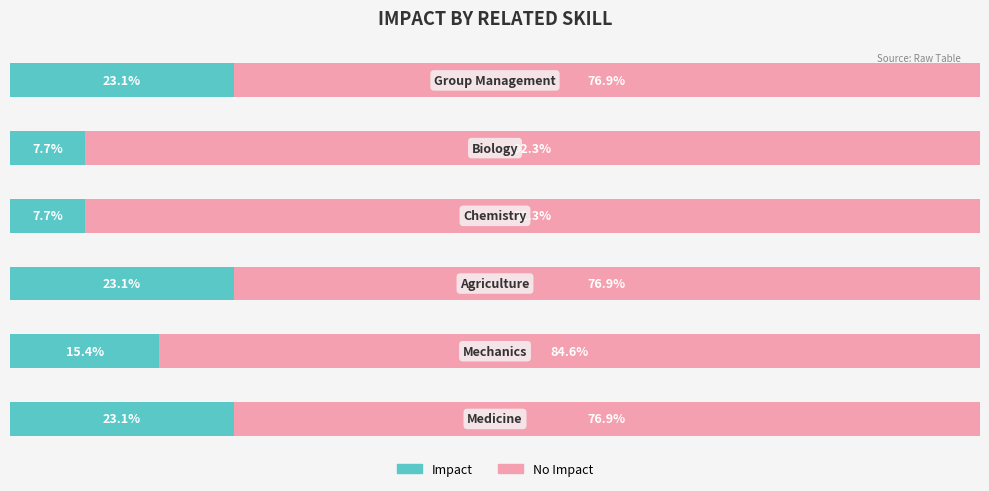

What are all the series names shown in the legend?

Impact, No Impact